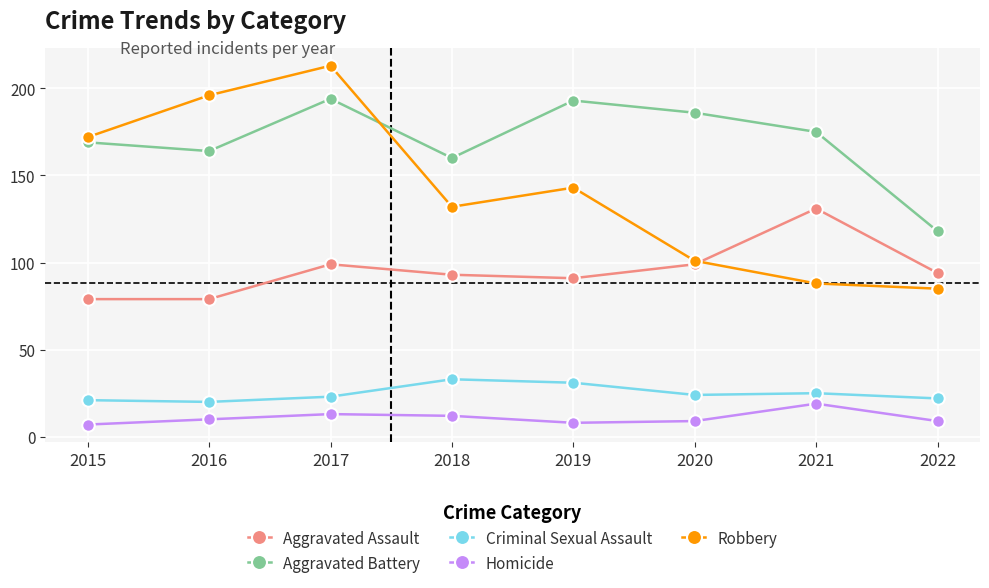

Rank the series by their maximum value, from lowest to highest.

Homicide, Criminal Sexual Assault, Aggravated Assault, Aggravated Battery, Robbery